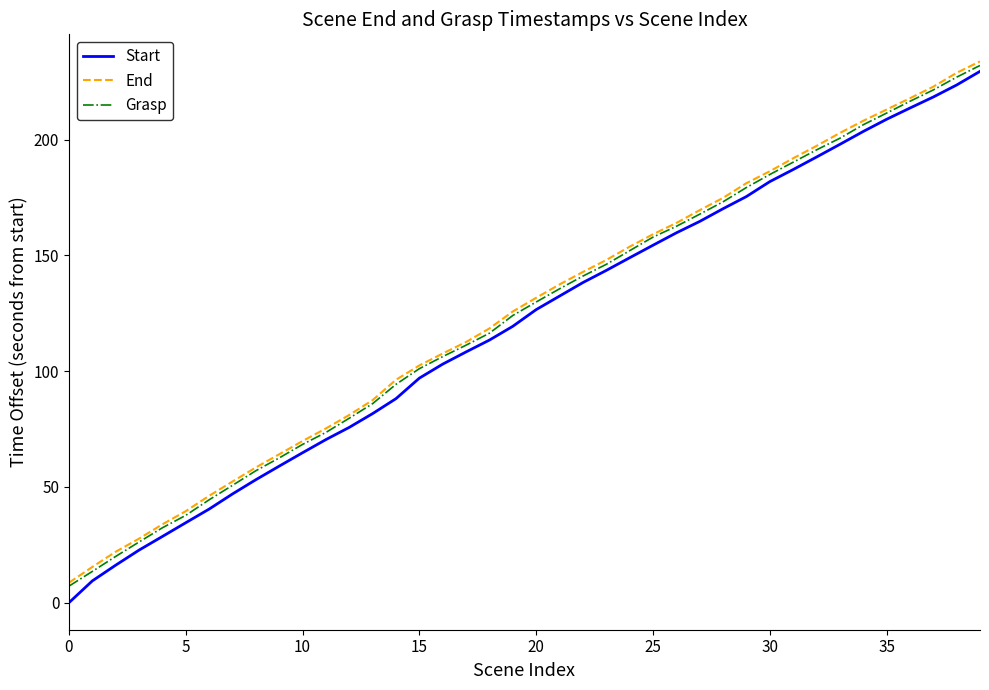

True or false: End has more than 2 interior local peaks.

False